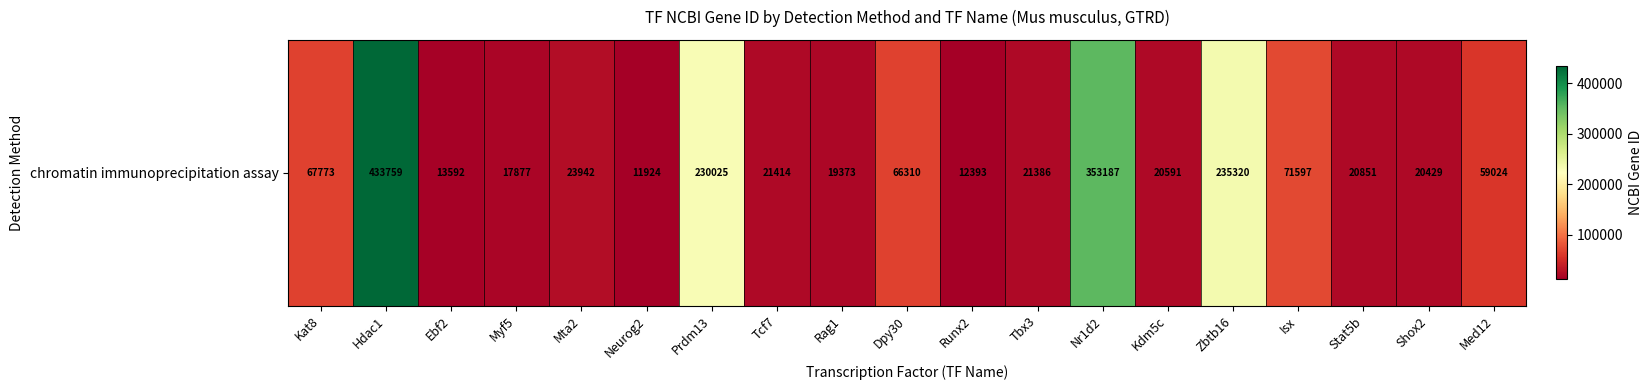

At which category does the chart reach its minimum across all series?

Neurog2